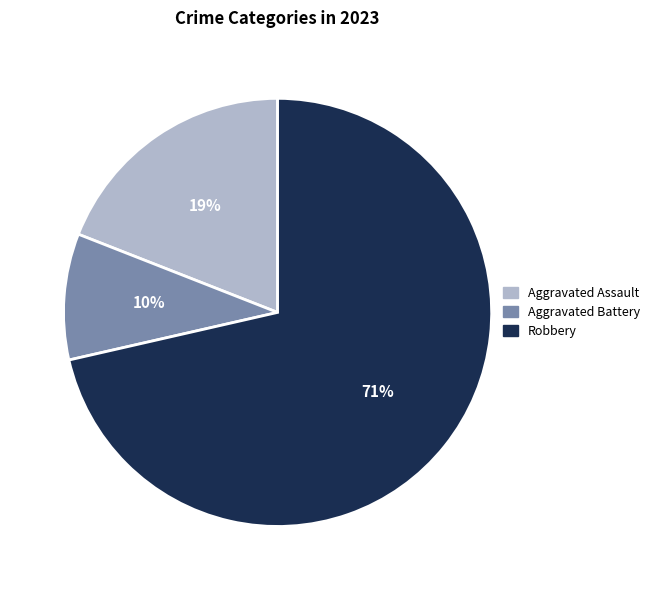

To the nearest percent, what percentage of the pie is Aggravated Battery?

10%